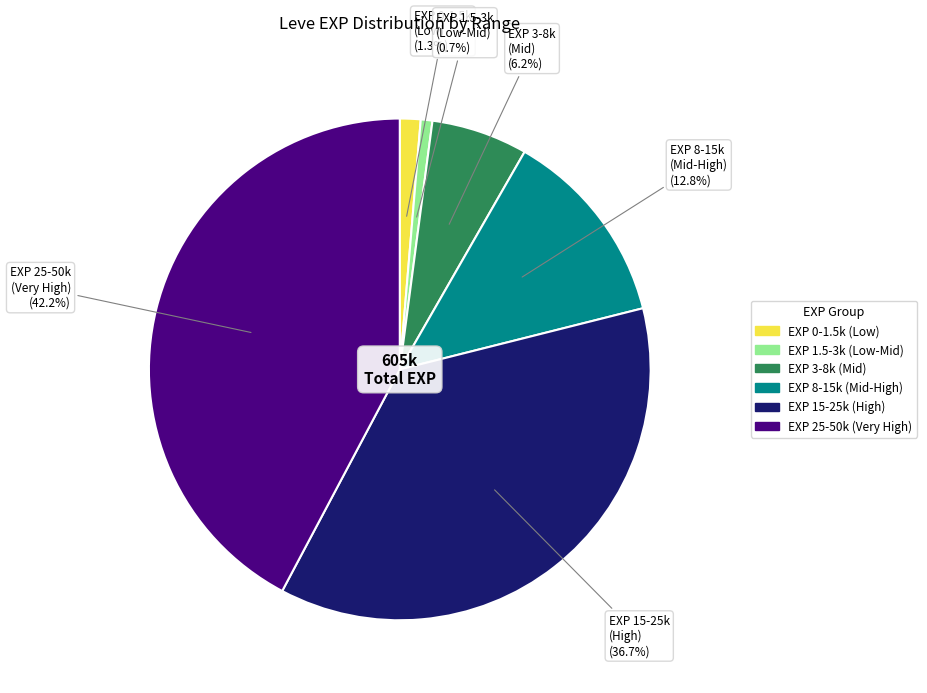

Is there a majority slice in this chart?

No